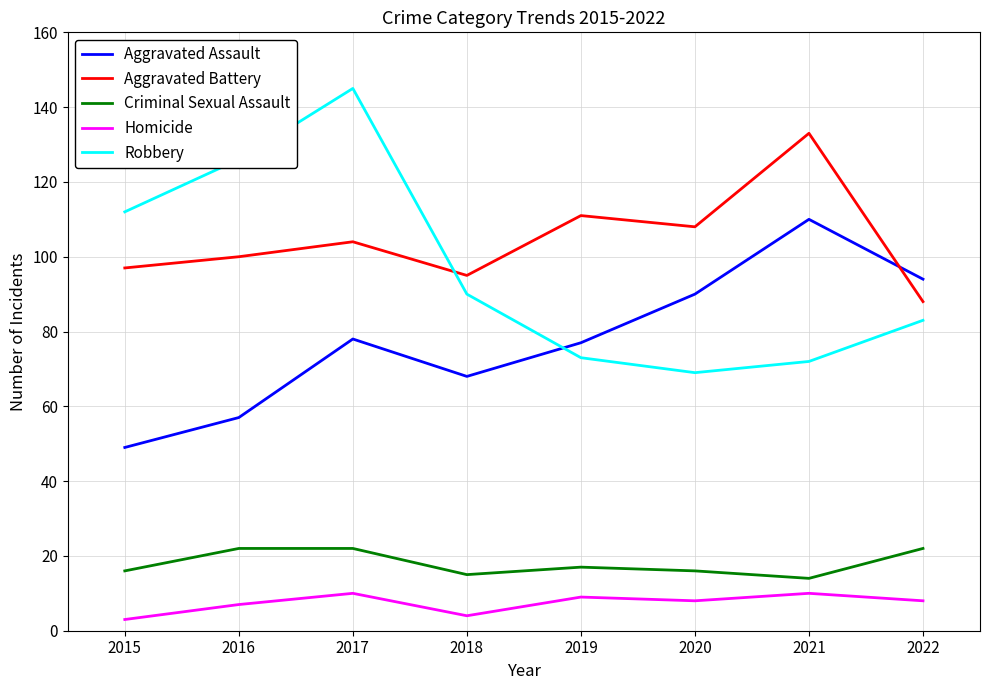

The value of Aggravated Battery at 2016 is 100. True or false?

True